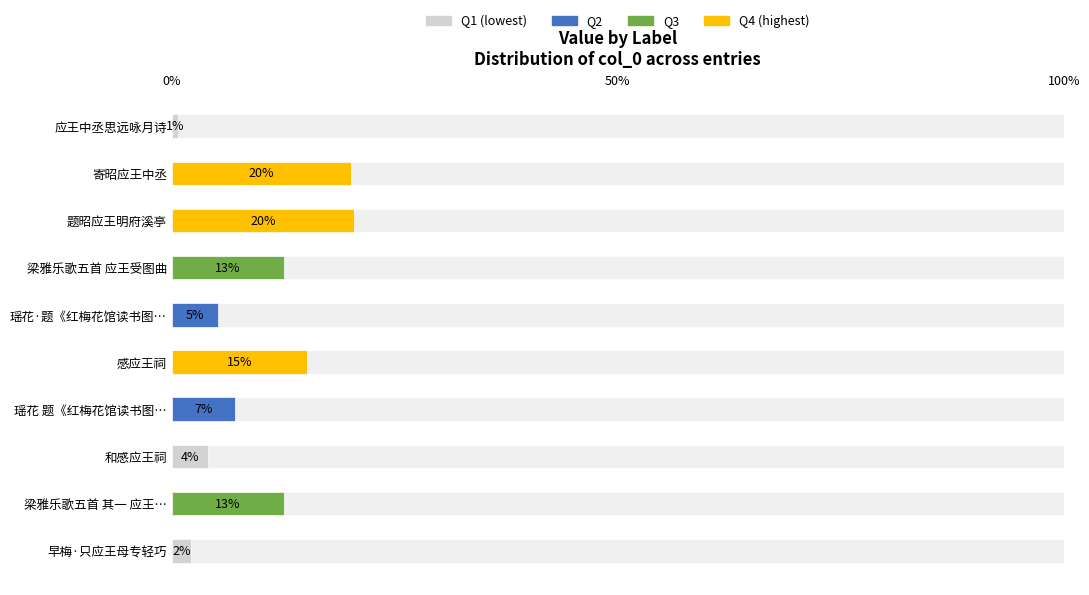

What position from the right is 梁雅乐歌五首 其一 应王受图曲?

9